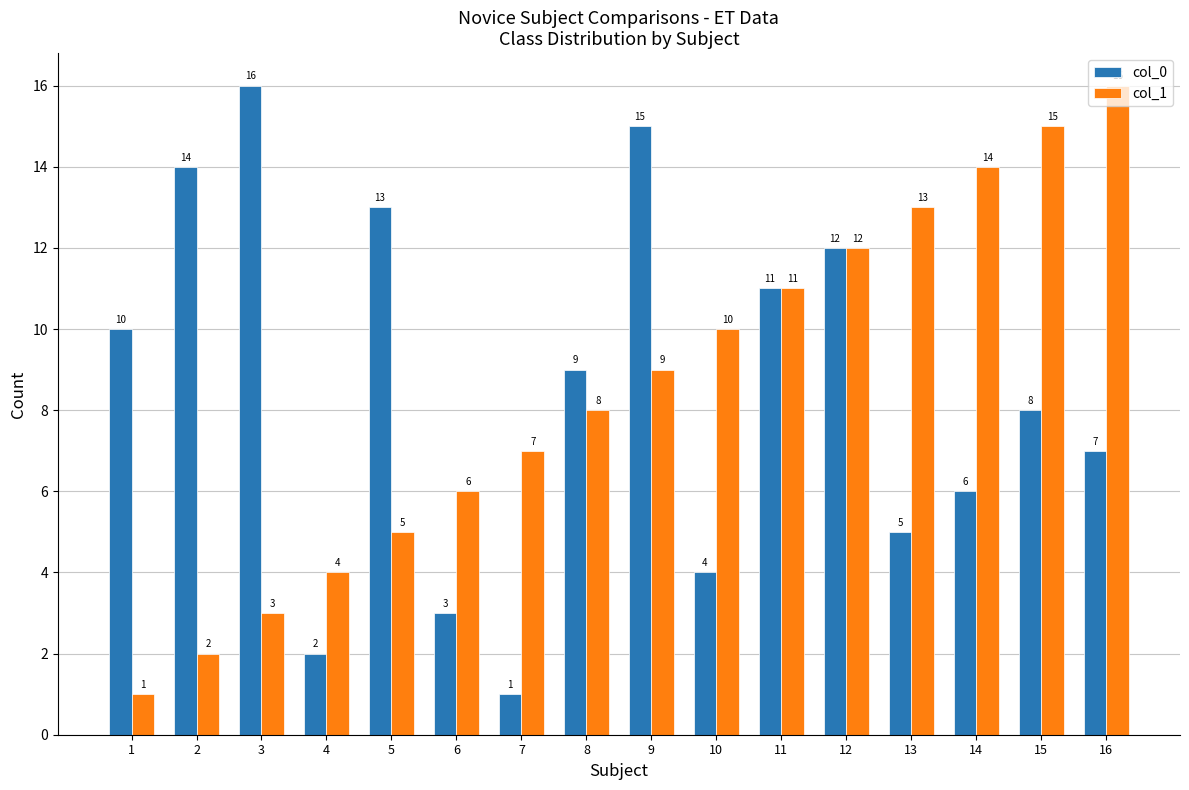

How many distinct data groups are displayed?

2